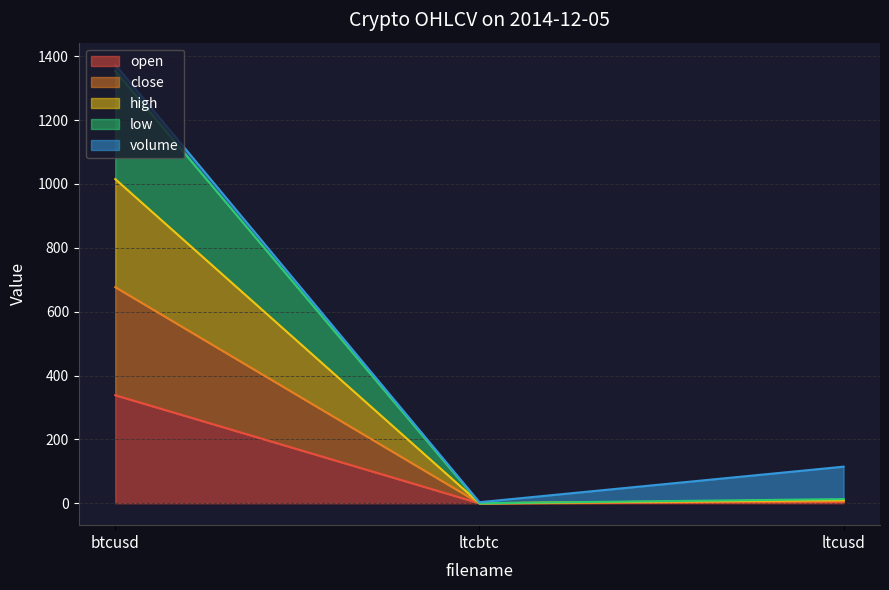

Does the chart display data point markers on the line(s)?

No